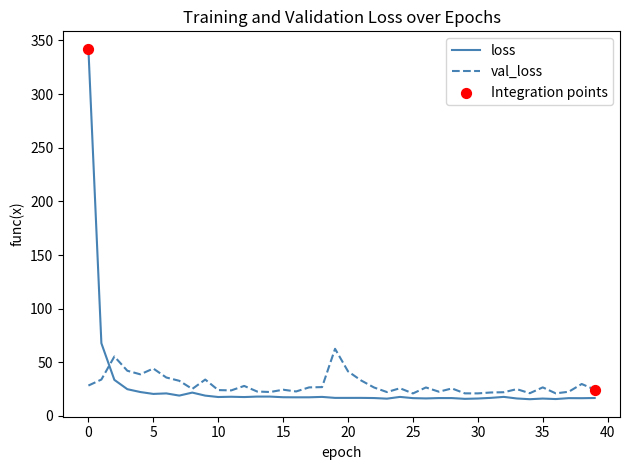

Which series has the widest spread of values?

loss